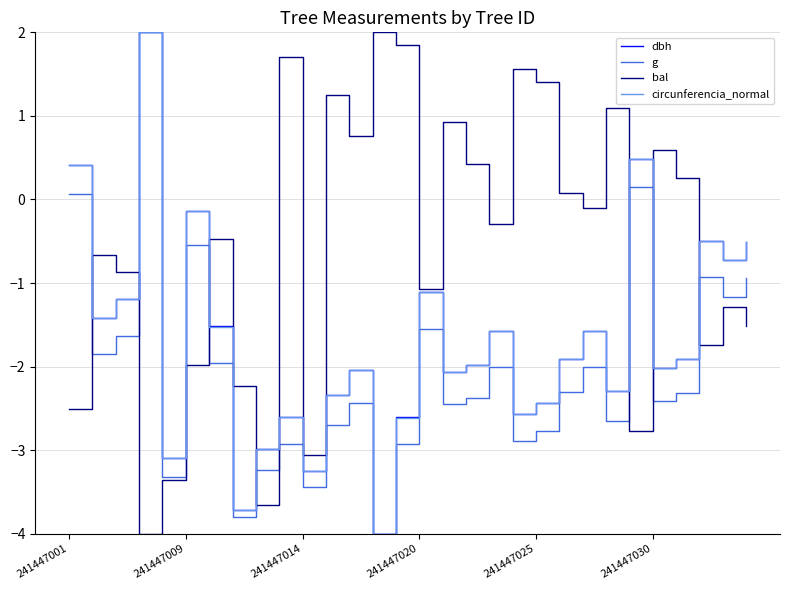

What is the smallest value displayed?

-4.0